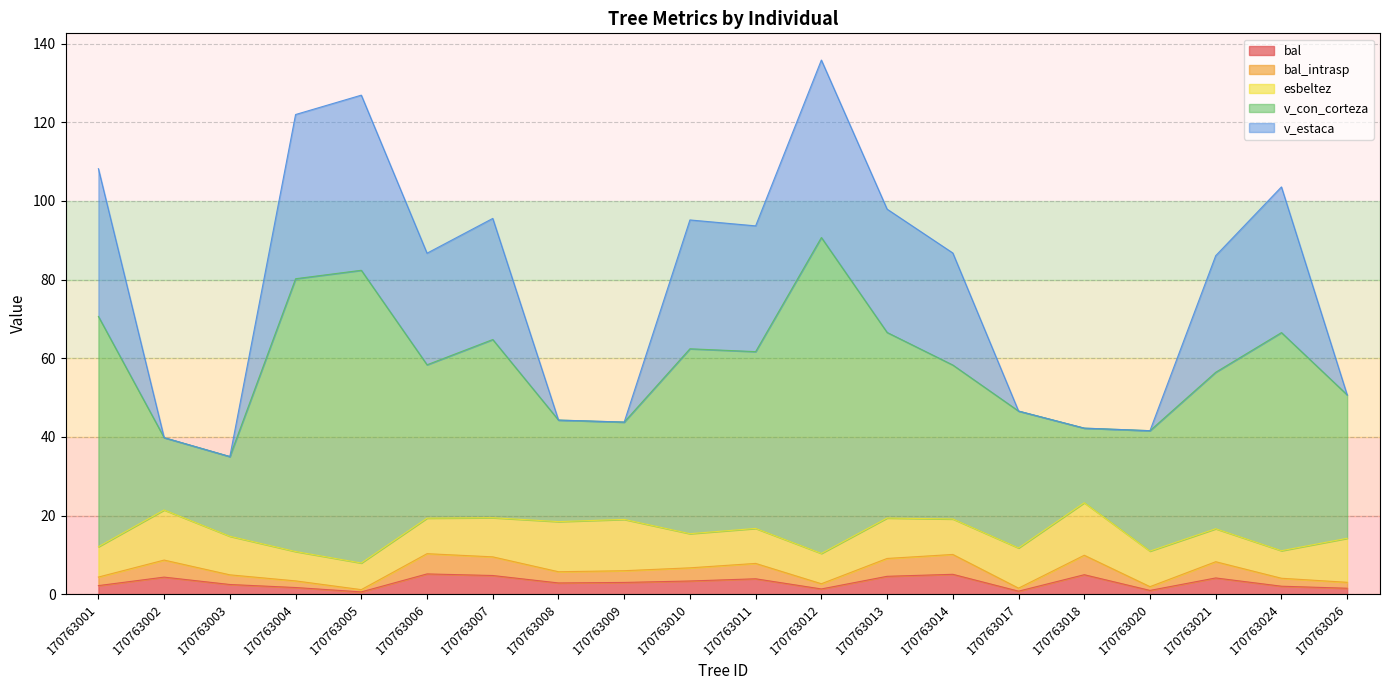

At how many categories does at least one series exceed 46?

14